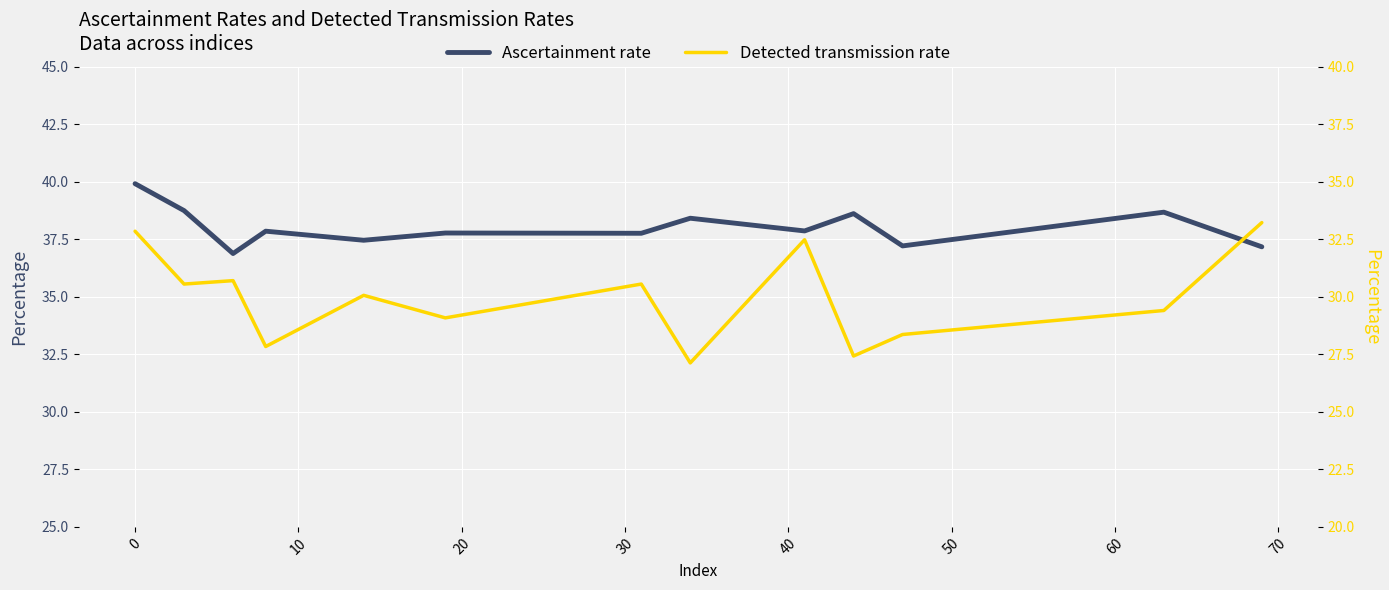

Is the value of Detected transmission rate at 30 greater than the value of Ascertainment rate at 70?

No